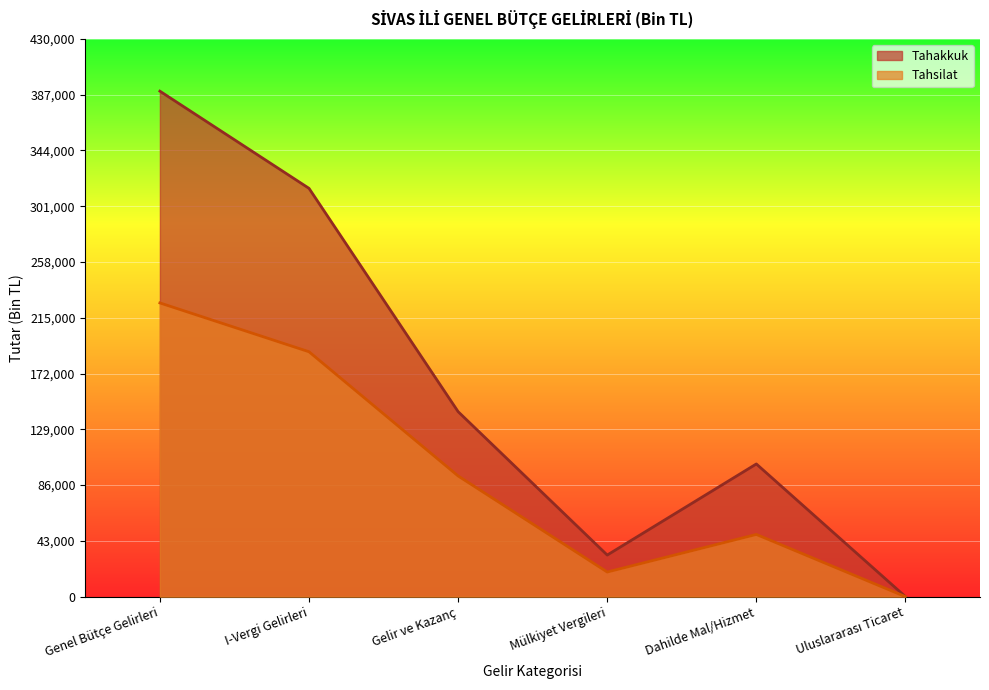

Does the chart display data point markers on the line(s)?

No